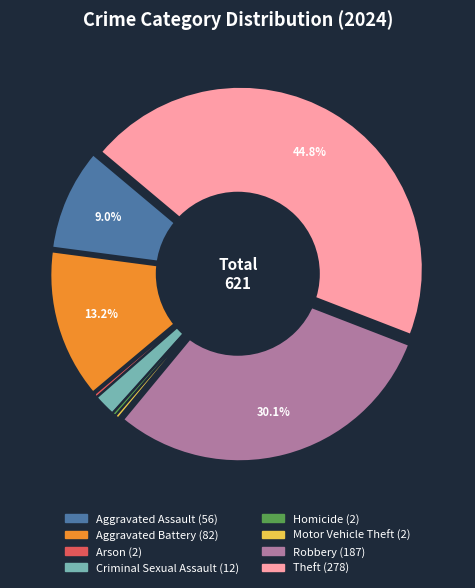

Is it true that Theft is 45% of the pie?

True